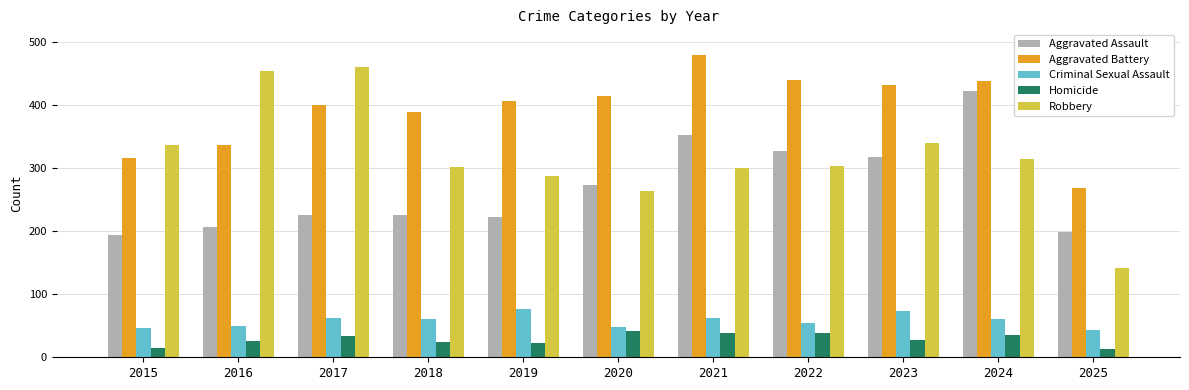

Rank the series at 2022 from lowest to highest value.

Homicide, Criminal Sexual Assault, Robbery, Aggravated Assault, Aggravated Battery